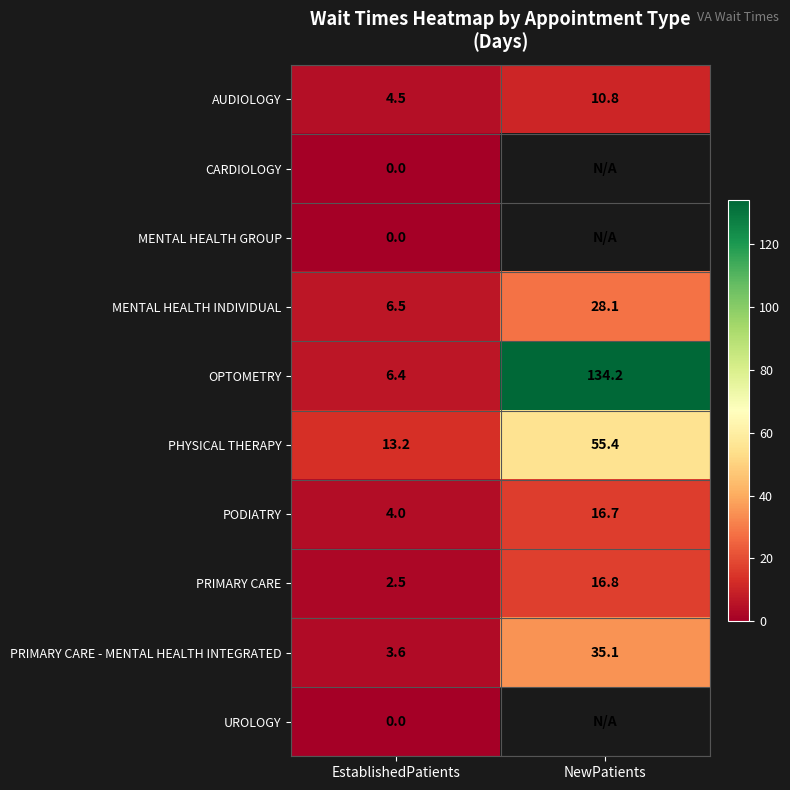

What is the maximum value shown in the chart?

134.2